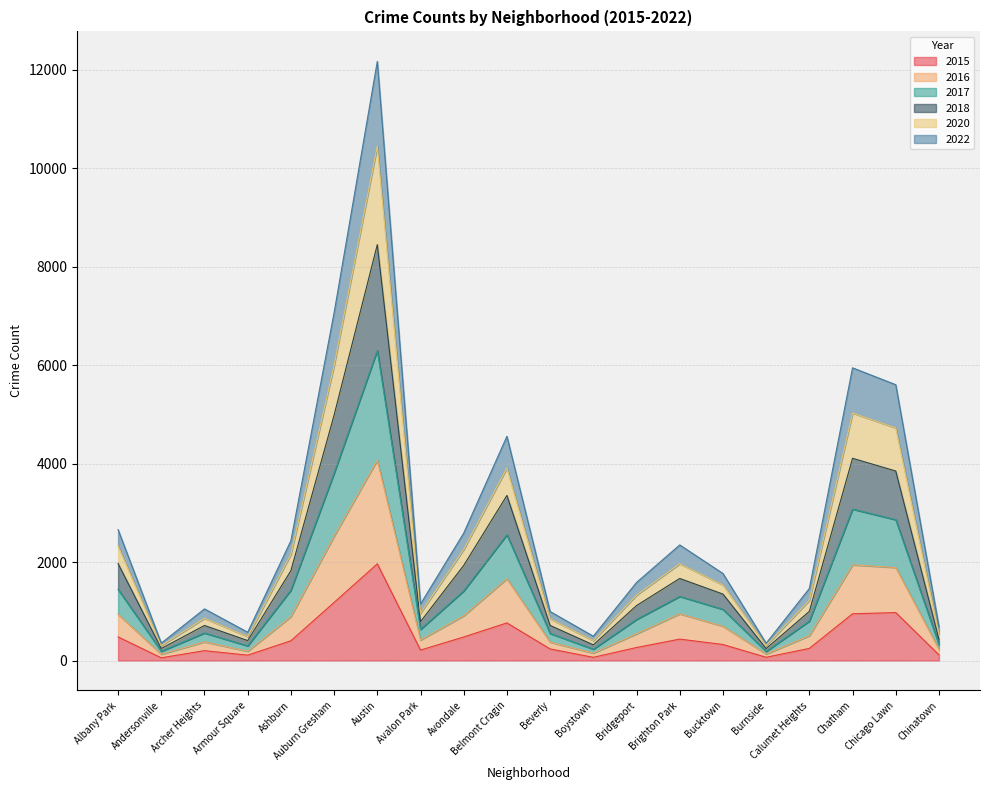

At which label does 2015 reach its peak?

Austin